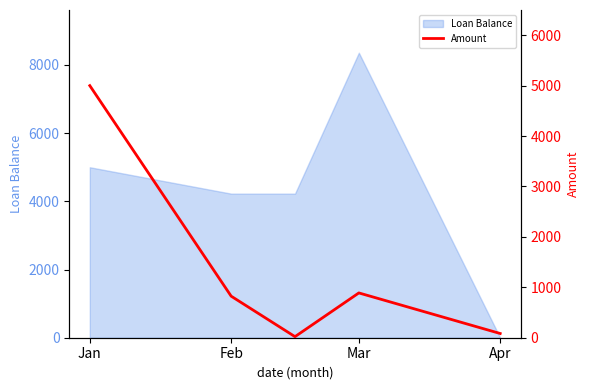

The value of Loan Balance at Feb is 4225.9. True or false?

True